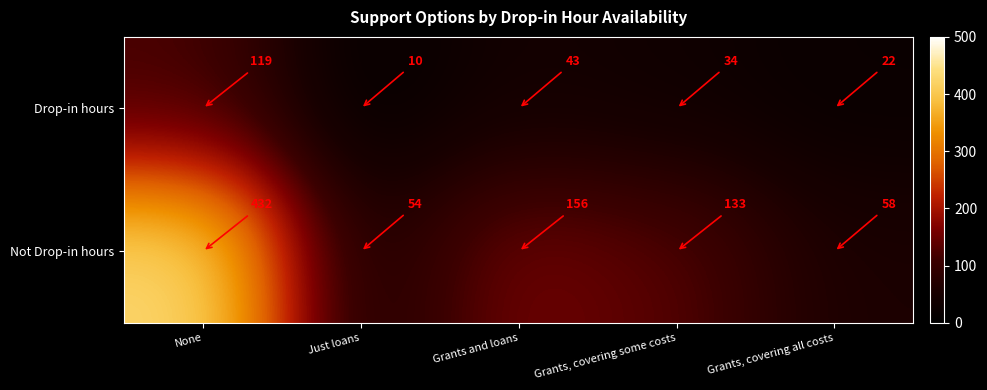

What is the approximate value of Not Drop-in hours at Grants, covering some costs?

133